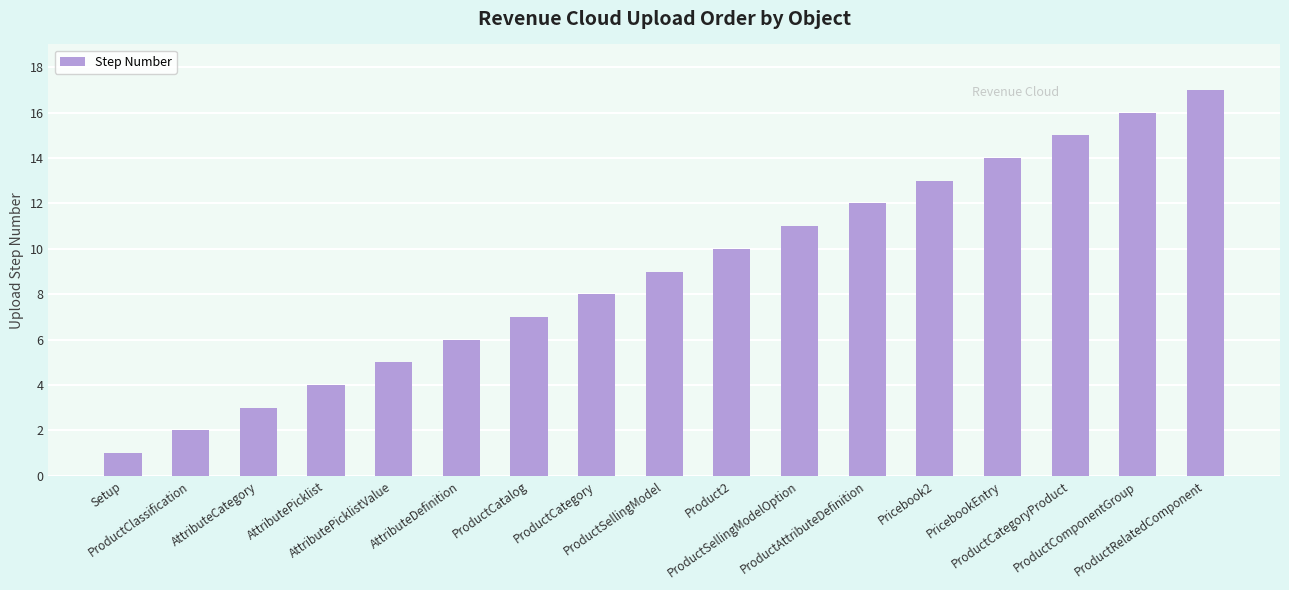

What is the greatest value displayed?

17